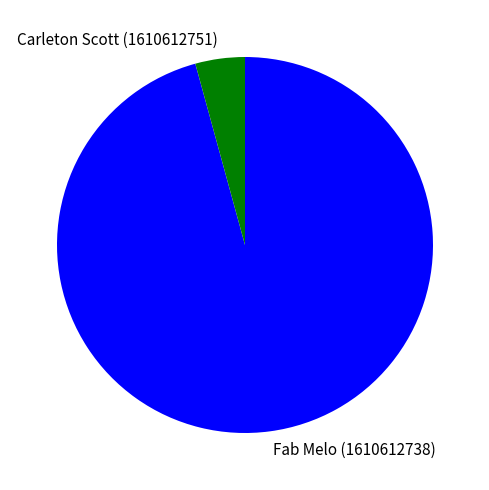

Which category accounts for the majority?

Fab Melo (1610612738)